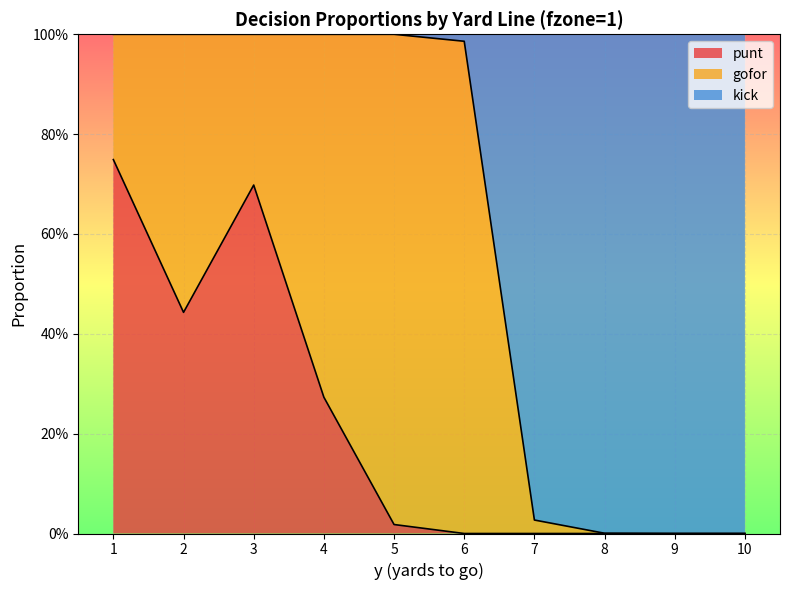

Does the chart display data point markers on the line(s)?

No